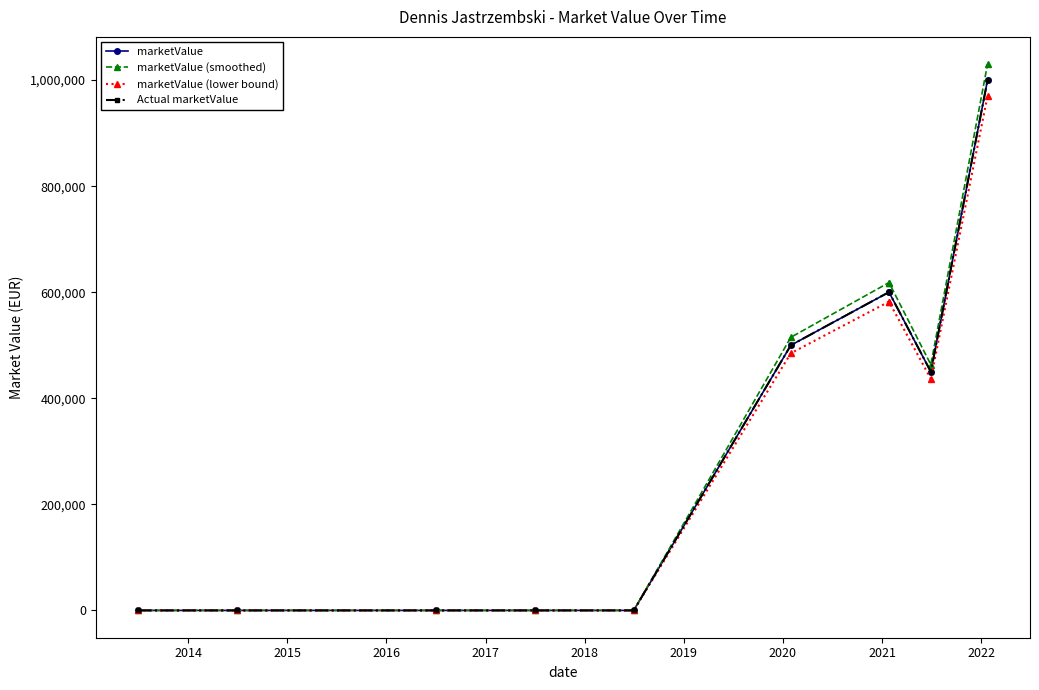

Does the chart have visible grid lines?

No